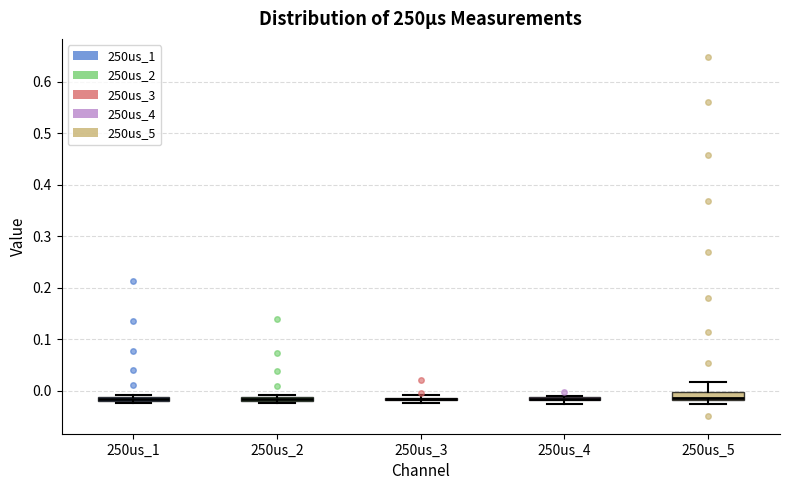

Where is the upper edge of the box for 250us_1 on the y-axis? The values are not printed on the chart, so give them approximately, as read against the axis.

-0.01